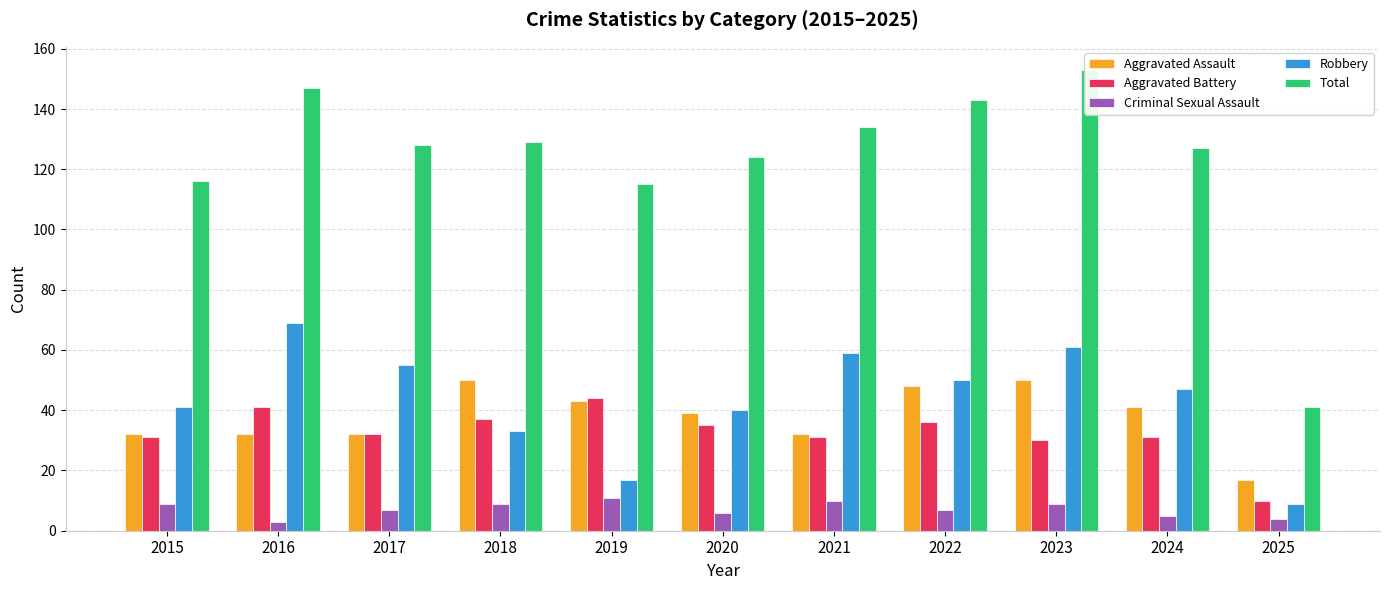

List the series in order of their peak value, highest first.

Total, Robbery, Aggravated Assault, Aggravated Battery, Criminal Sexual Assault